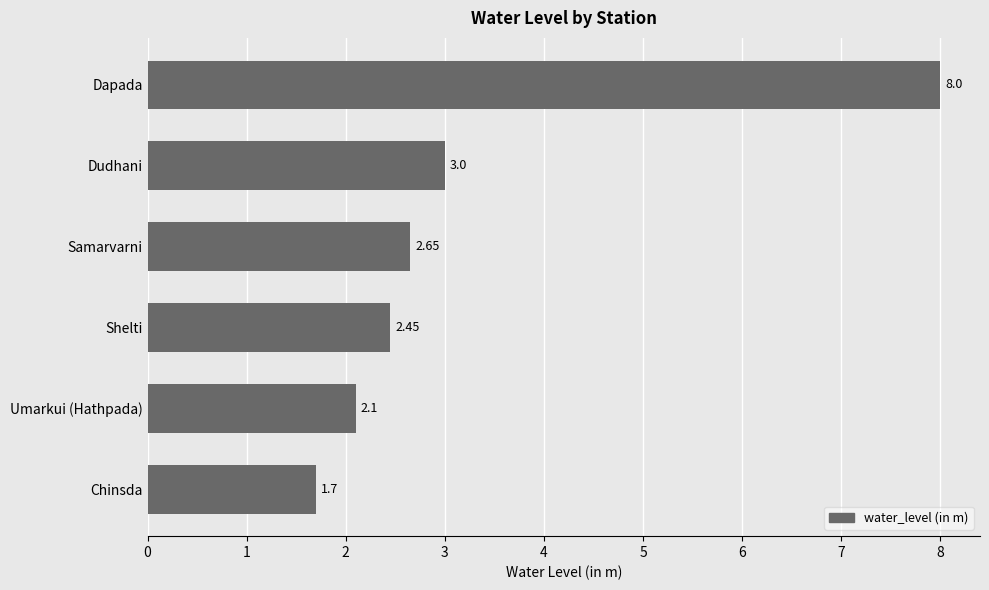

What is the change in value from Dapada to Chinsda?

-6.3